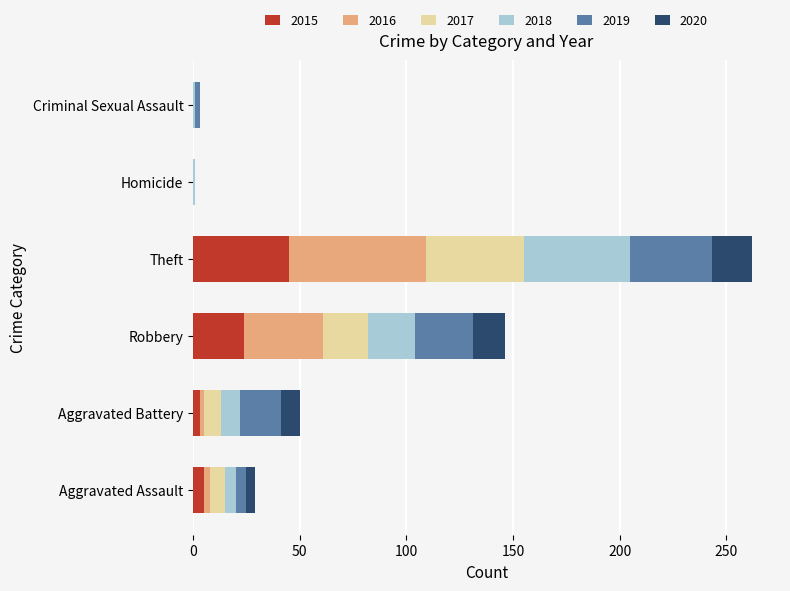

At which category is the sum across all series the highest?

Theft